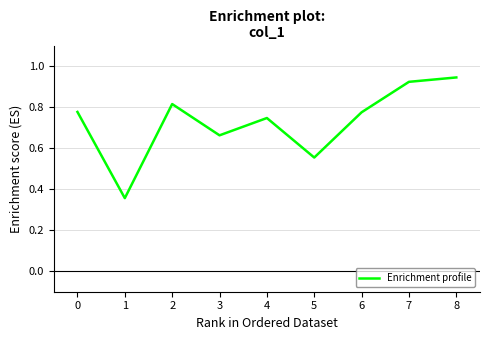

The chart shows a value of 0.8 at 5. True or false?

False